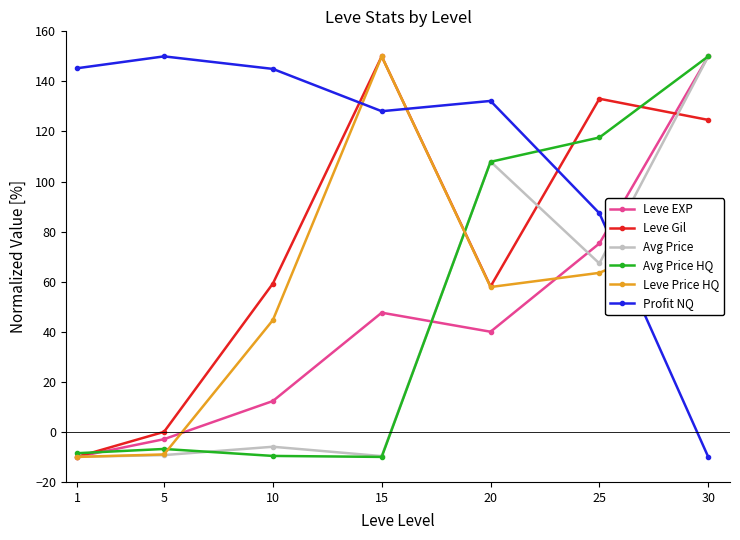

Is it true that Leve Price HQ equals 82.4 at 30?

True